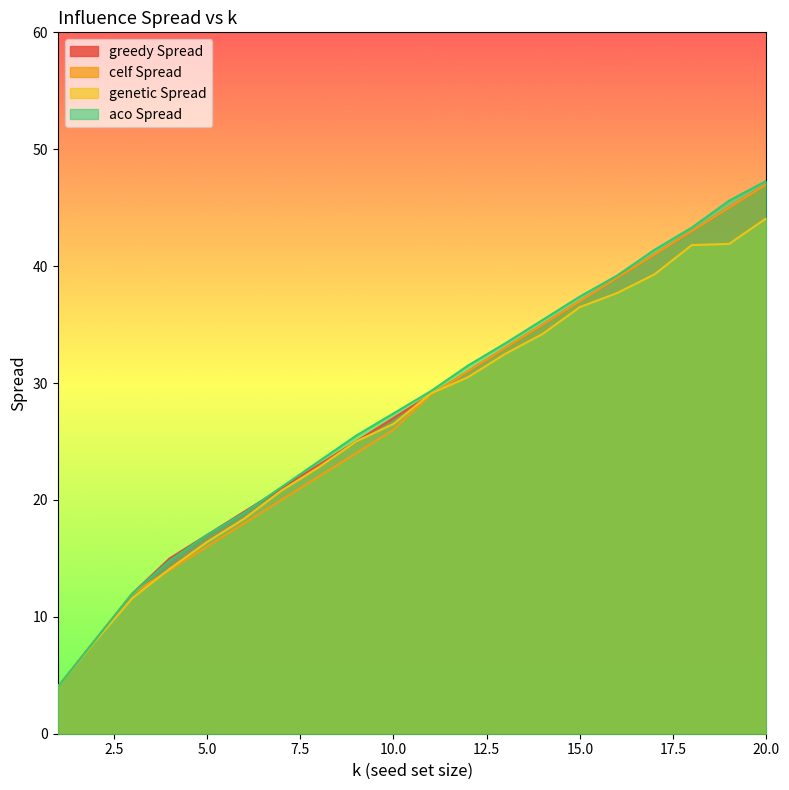

List the series in order of their peak value, highest first.

aco Spread, greedy Spread, celf Spread, genetic Spread